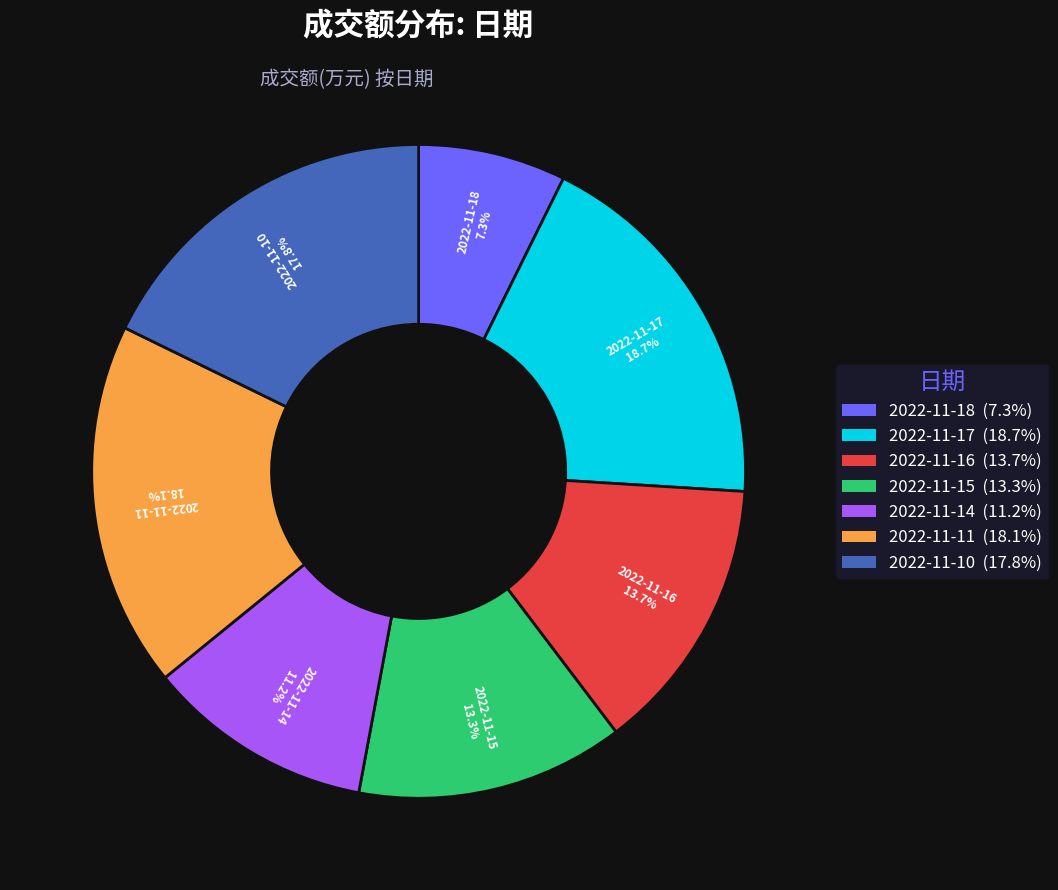

Is 2022-11-15 the majority of the pie?

No